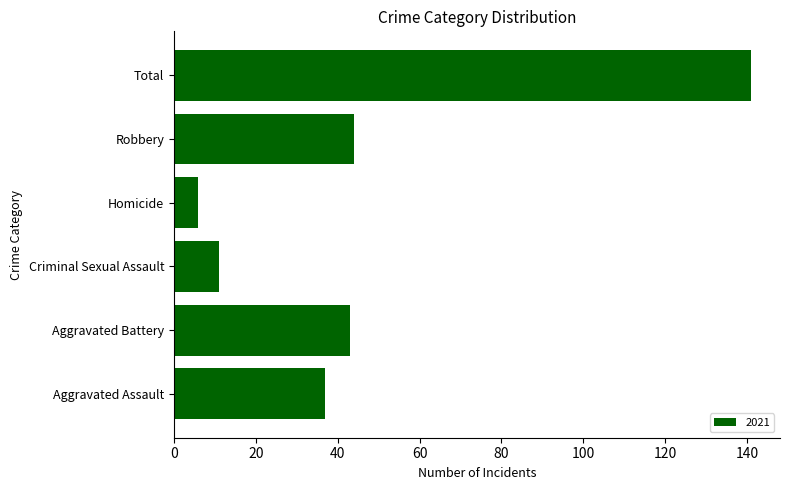

Are the bars horizontal?

Yes